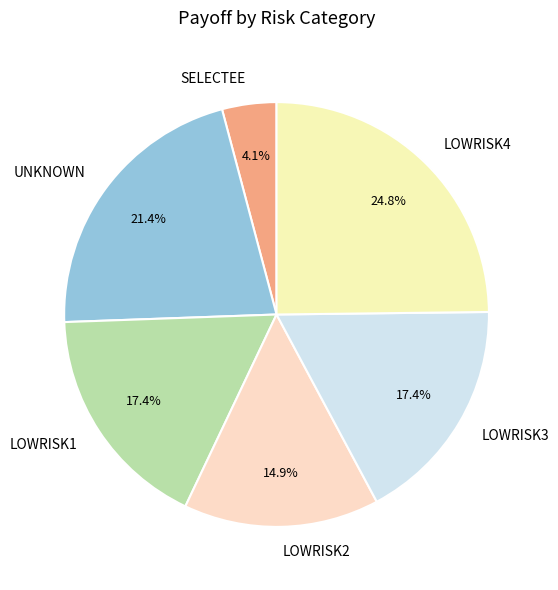

Combined, do LOWRISK2 and SELECTEE account for over 50%?

No